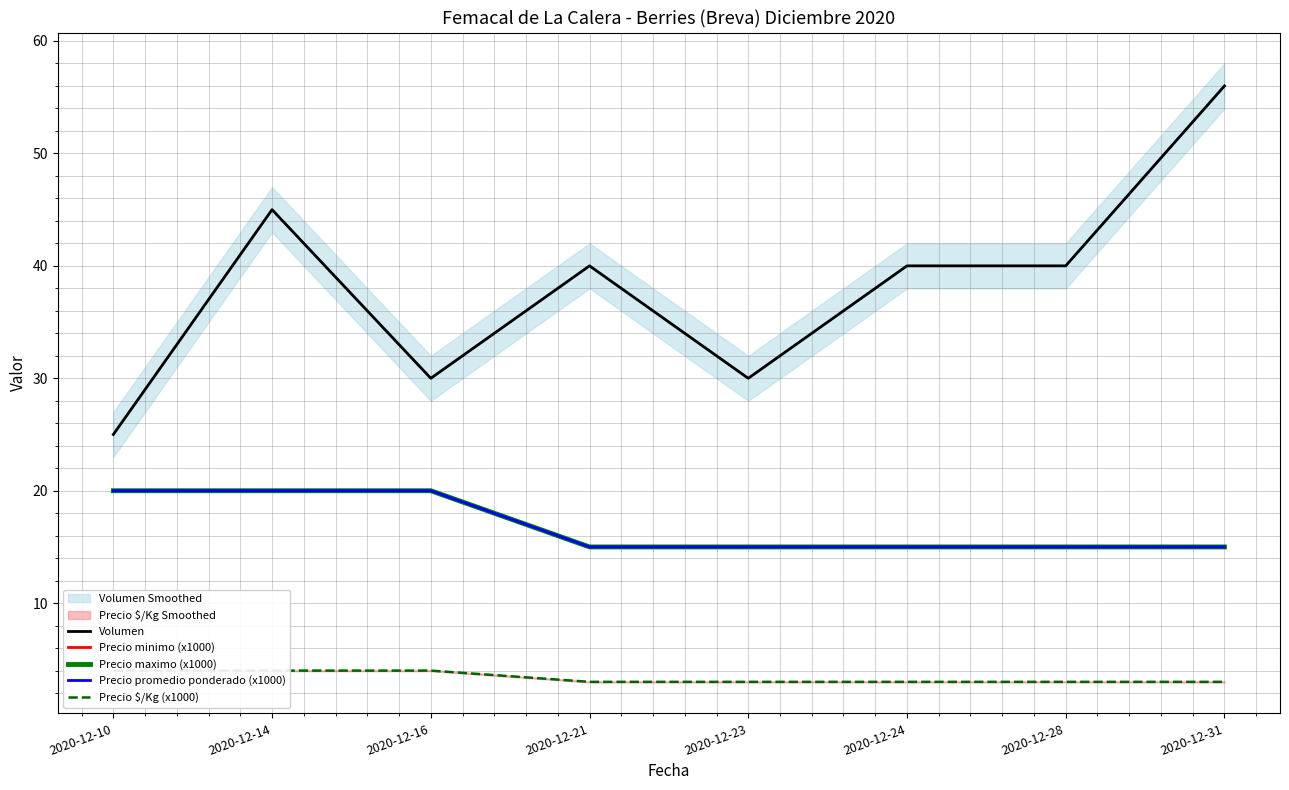

Which series has the largest total across all categories?

Volumen